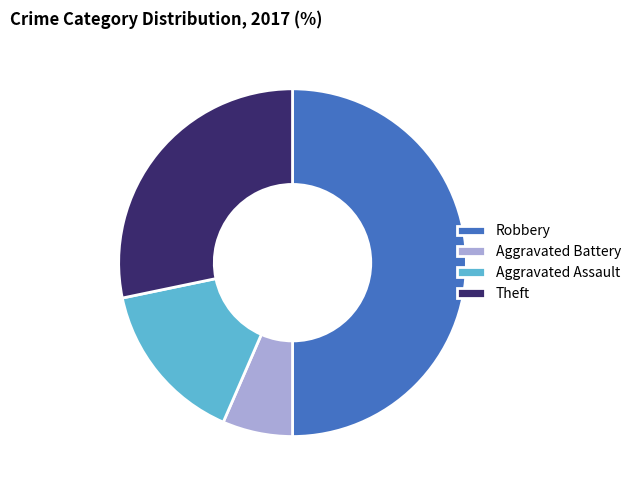

Does Aggravated Battery account for over 50% of the chart?

No